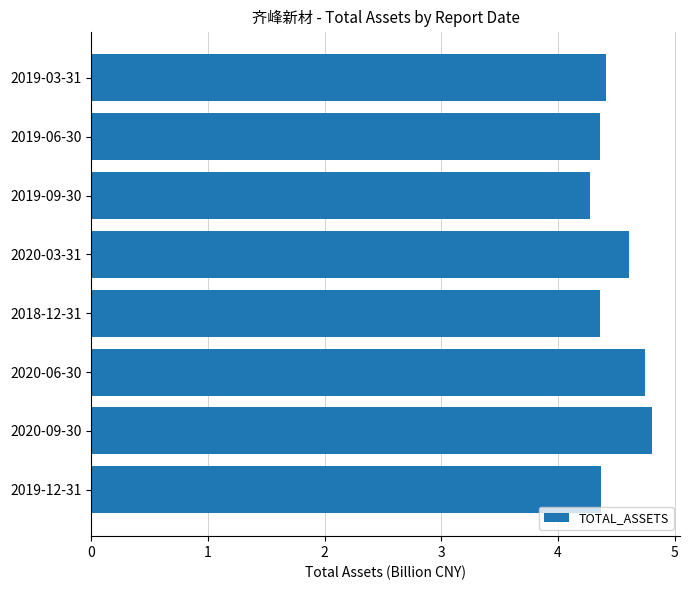

Is it true that the value at 2020-03-31 is 4.6?

True